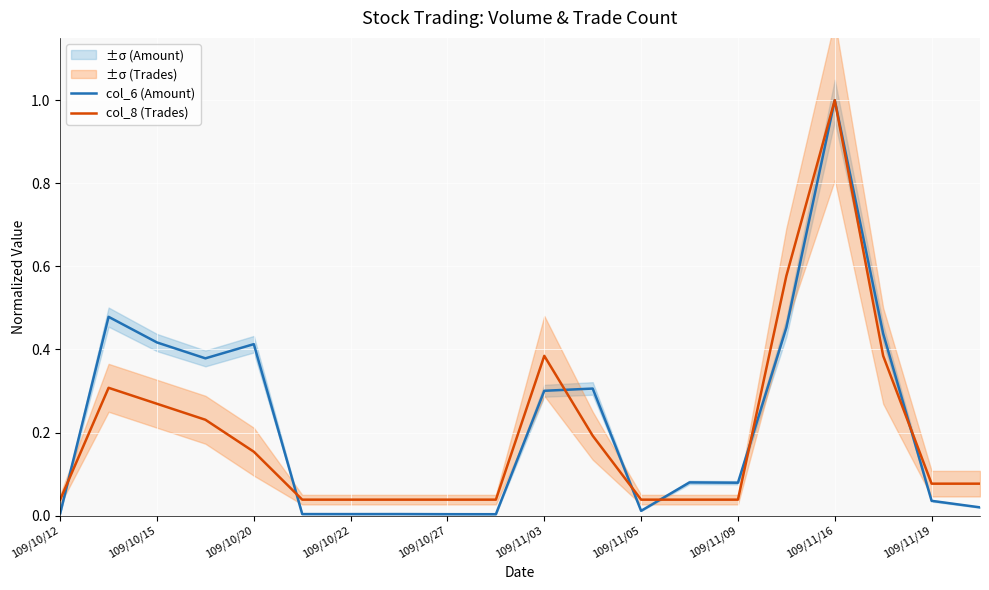

Rank the series by their maximum value, from lowest to highest.

col_6 (Amount), col_8 (Trades)